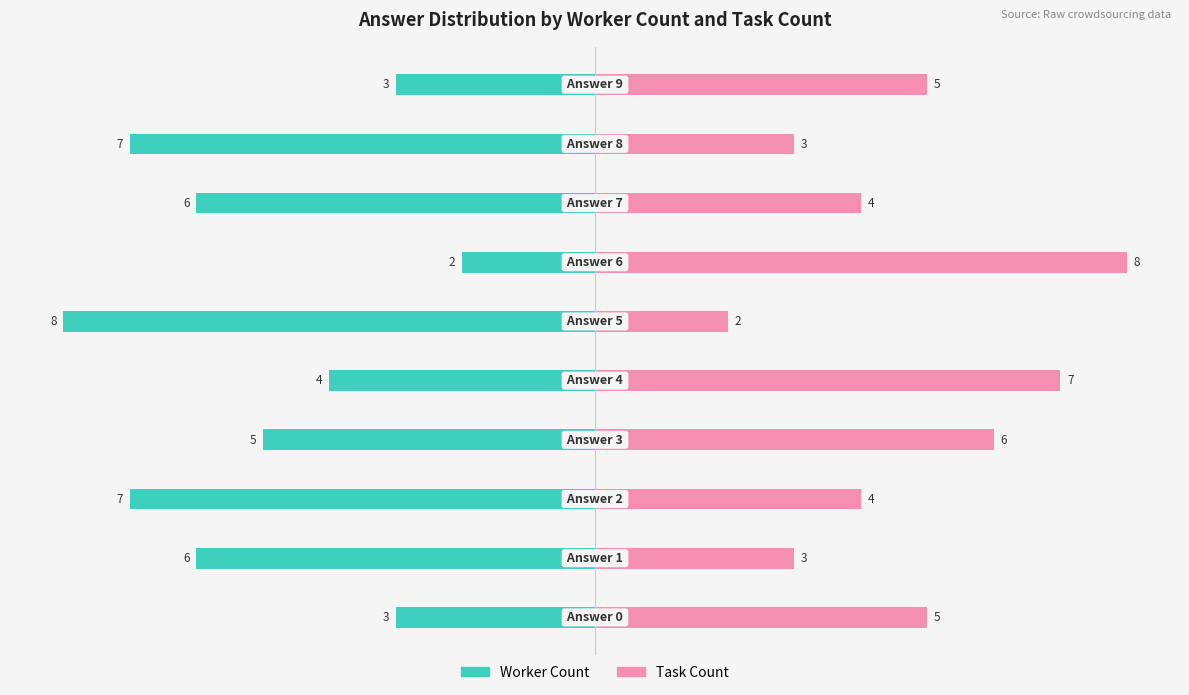

What is the label of the 7th bar from the left?

2